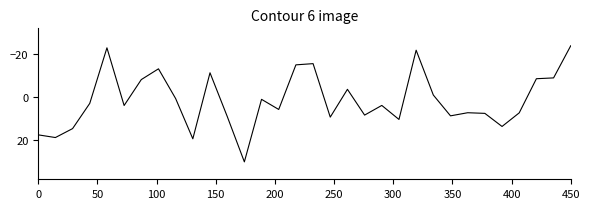

What is the smallest value displayed?

-23.8